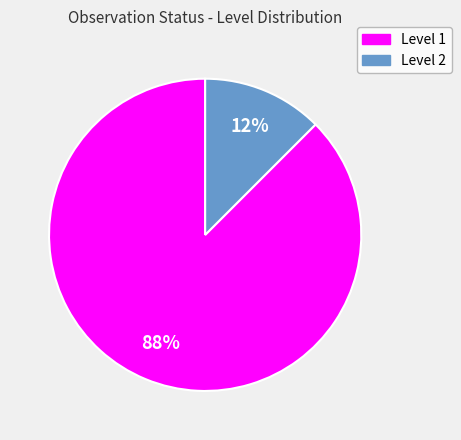

To the nearest percent, what is the average slice percentage?

50%